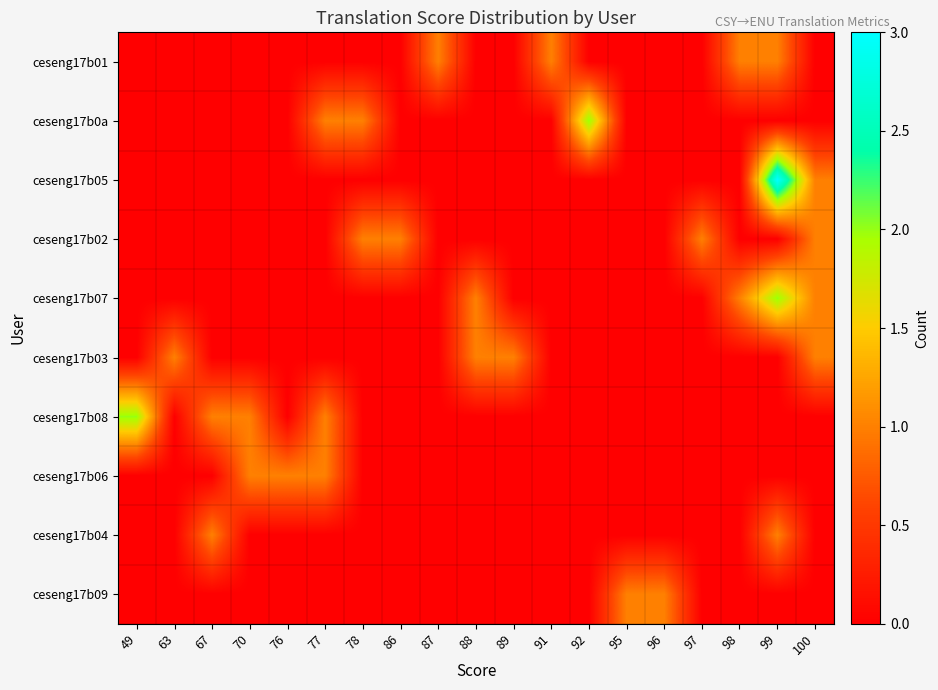

Between 76 and 95, which is larger?

76